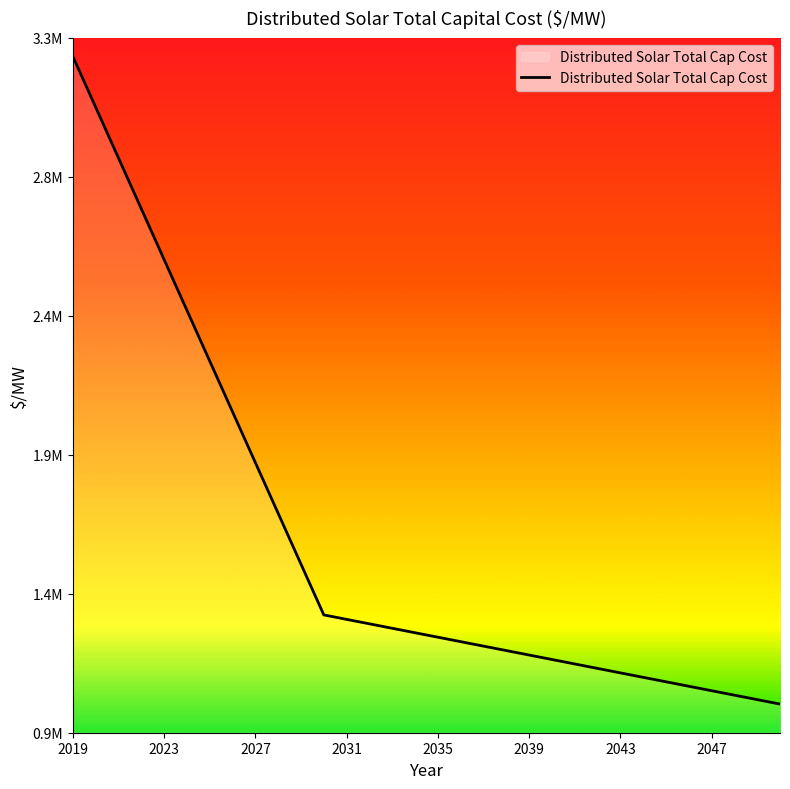

List the labels in order of value, largest first.

2019, 2020, 2021, 2022, 2023, 2024, 2025, 2026, 2027, 2028, 2029, 2030, 2031, 2032, 2033, 2034, 2035, 2036, 2037, 2038, 2039, 2040, 2041, 2042, 2043, 2044, 2045, 2046, 2047, 2048, 2049, 2050